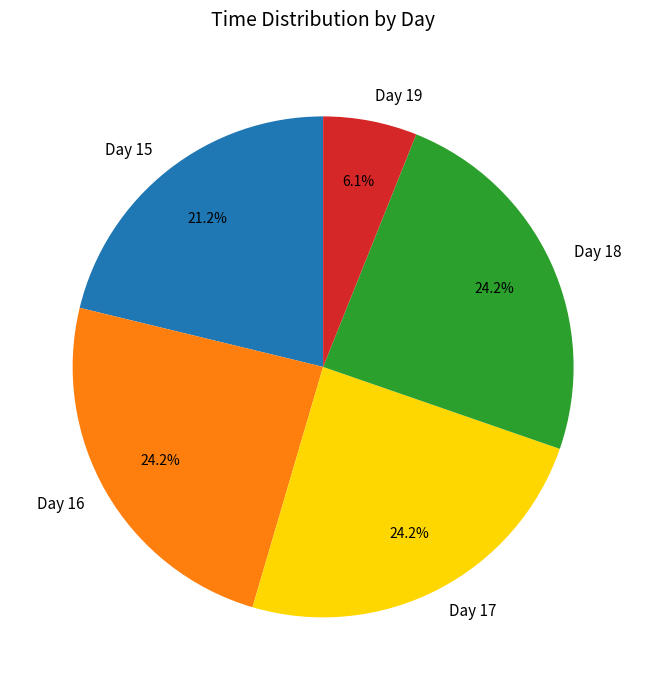

What is the smallest slice in the pie chart?

Day 19